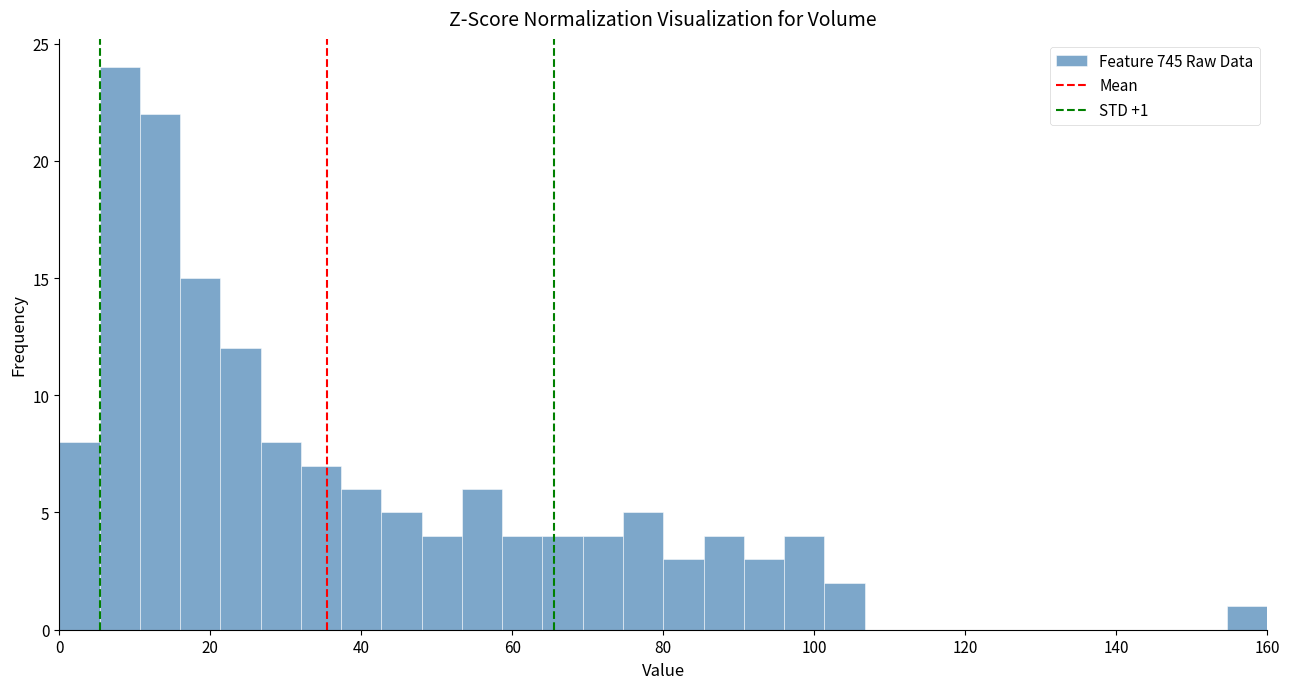

Around what value on the x-axis is the tallest bar? Give the approximate position of its centre, as read against the axis.

8